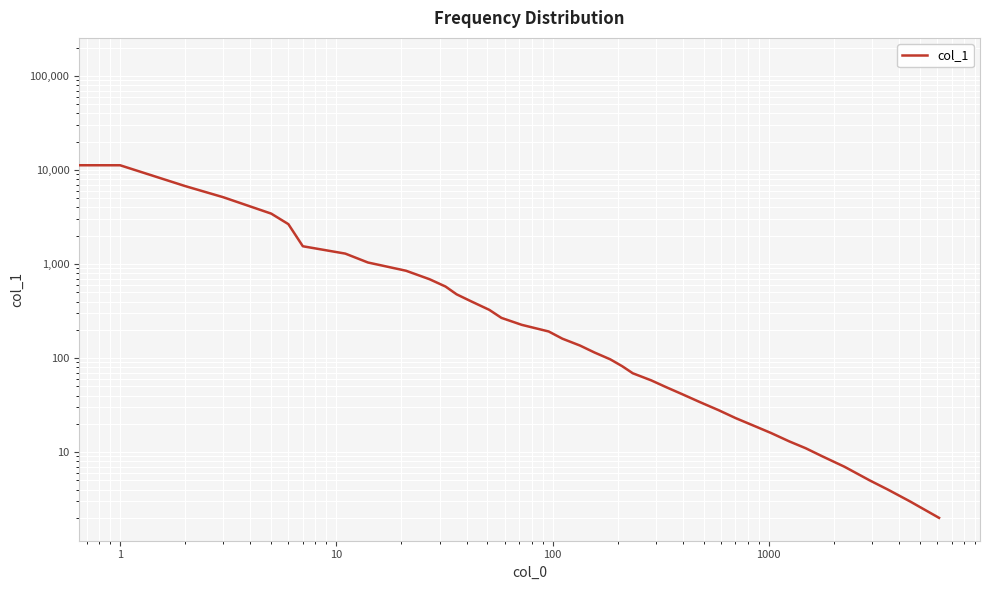

Reading right to left, what are all the values shown in this chart?

2	3	4	5	7	9	11	13	16	19	23	28	34	41	49	58	69	82	97	115	136	161	192	226	268	326	402	477	577	690	850	1040	1293	1548	2661	3442	5143	6756	11251	145487